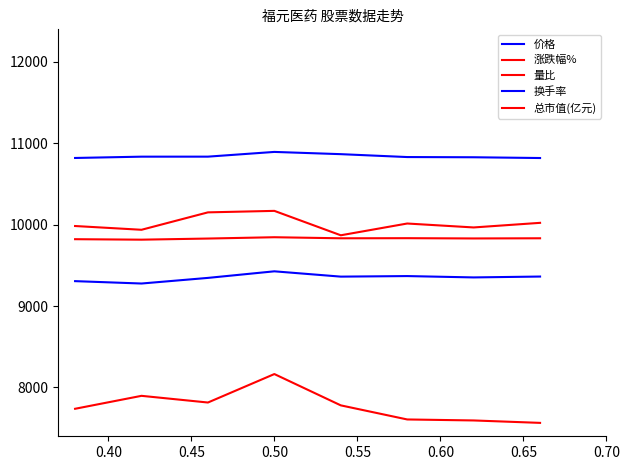

How many lines are shown in the chart?

5